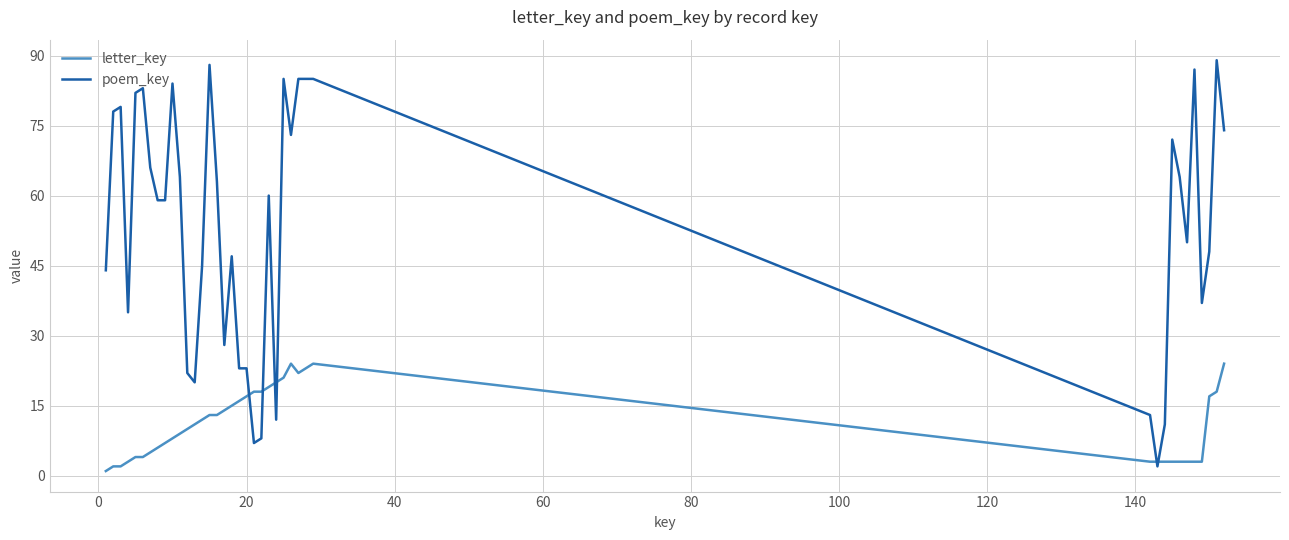

Rank the series by their maximum value, from highest to lowest.

poem_key, letter_key